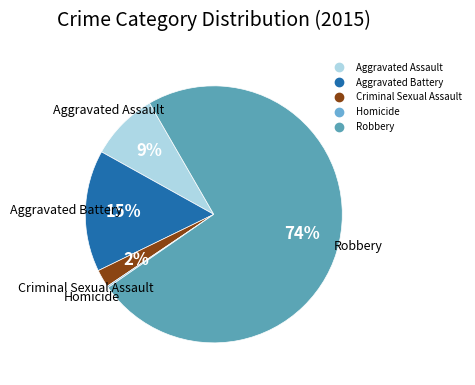

True or false: Aggravated Battery accounts for 22% of the total.

False